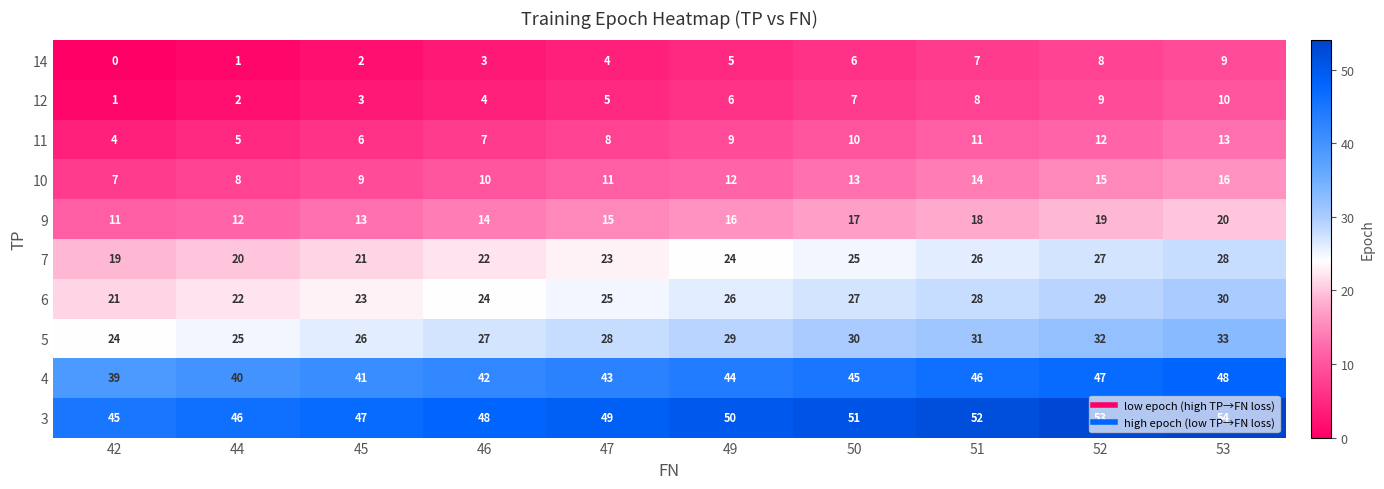

At which category is the sum across all series the highest?

53